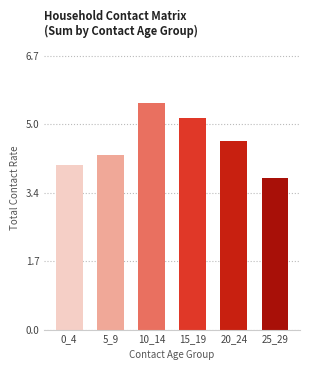

Does the chart contain any negative values?

No